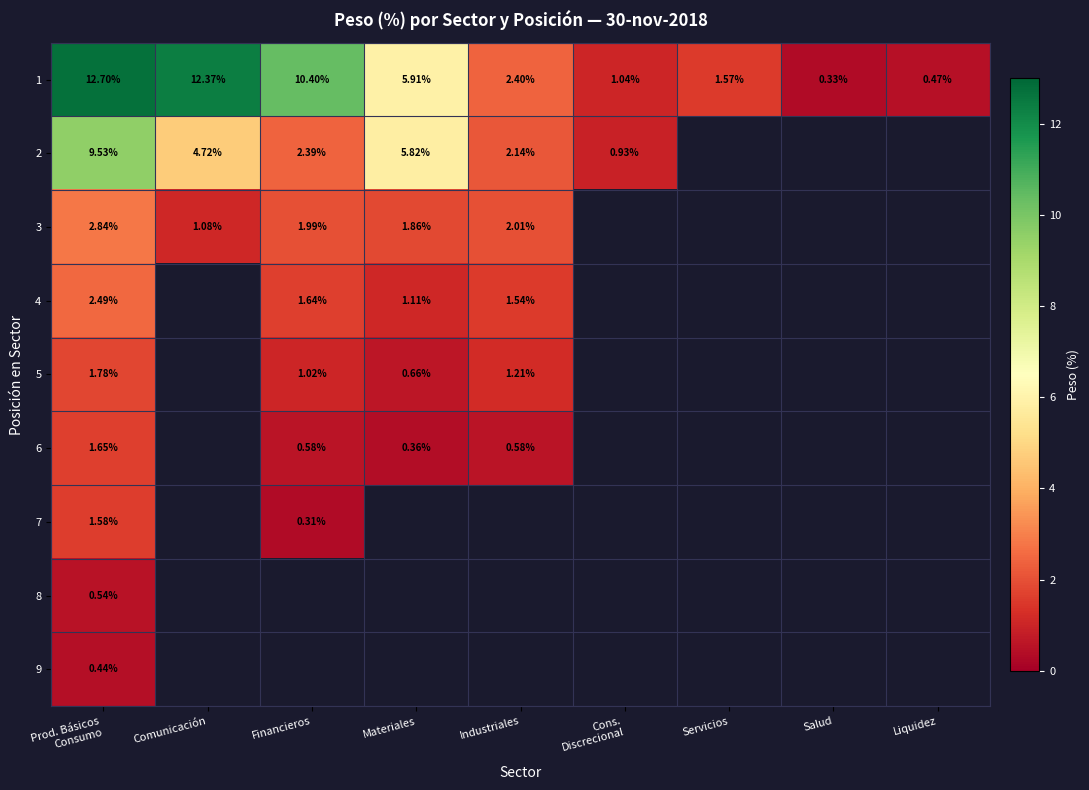

At which category is the sum across all series the highest?

Prod. Básicos
Consumo